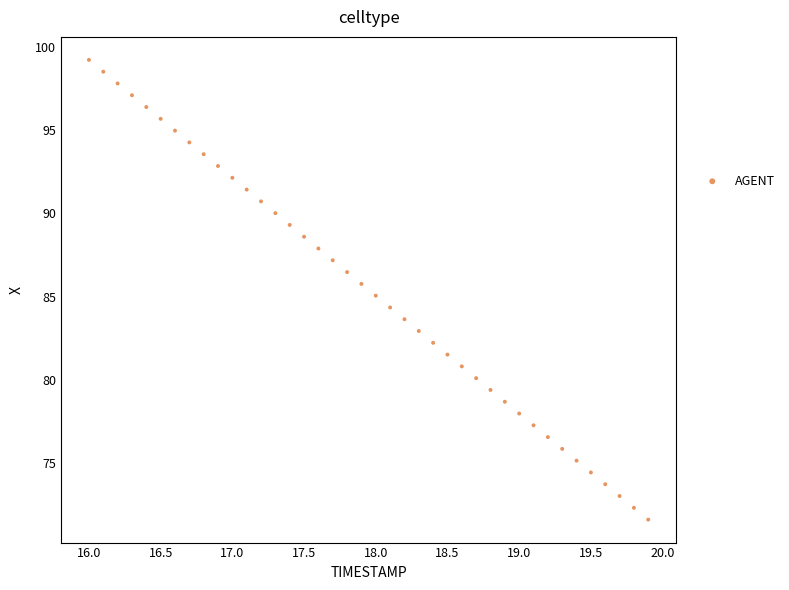

What is the range of X values (max minus min)?

3.9